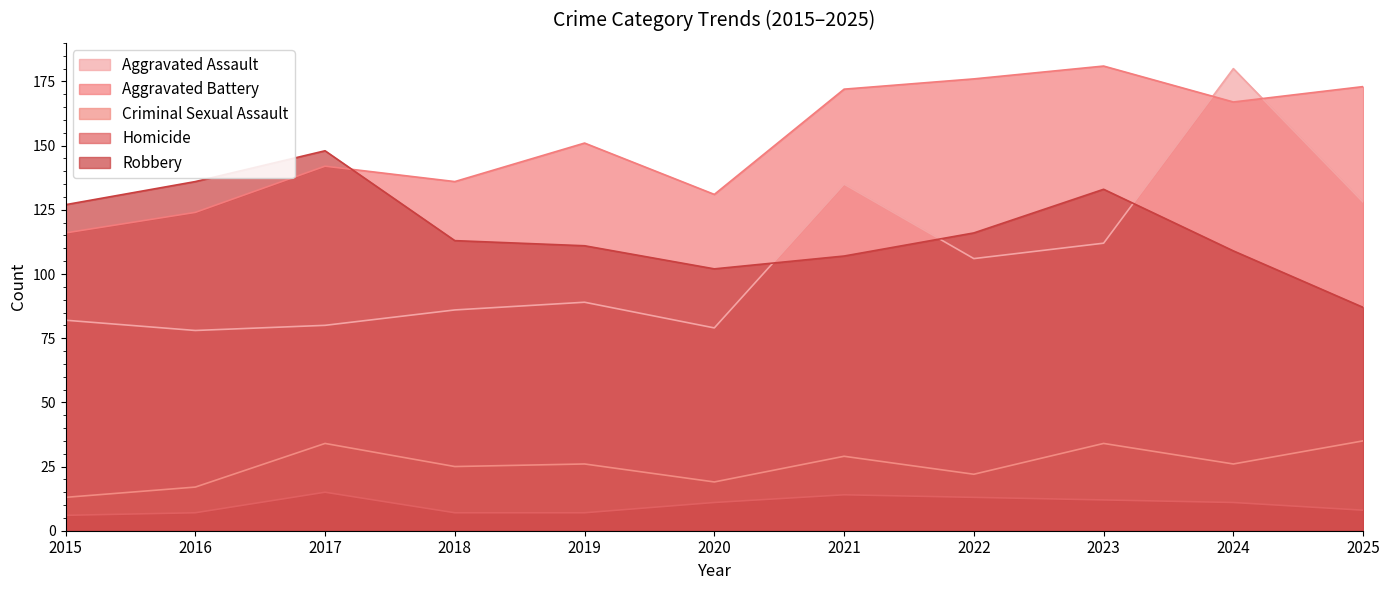

Where is the first local maximum for Criminal Sexual Assault?

2017